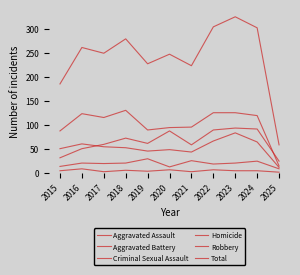

Reading right to left, transcribe all the data shown in this chart.

Aggravated Assault: 24	91	93	89	58	87	61	72	59	50	31
Aggravated Battery: 11	64	83	66	43	48	45	52	54	60	50
Criminal Sexual Assault: 8	24	20	18	25	12	29	20	19	20	13
Homicide: 1	4	4	6	2	6	3	5	2	8	4
Robbery: 14	119	125	125	95	94	89	130	115	123	87
Total: 58	302	325	304	223	247	227	279	249	261	185